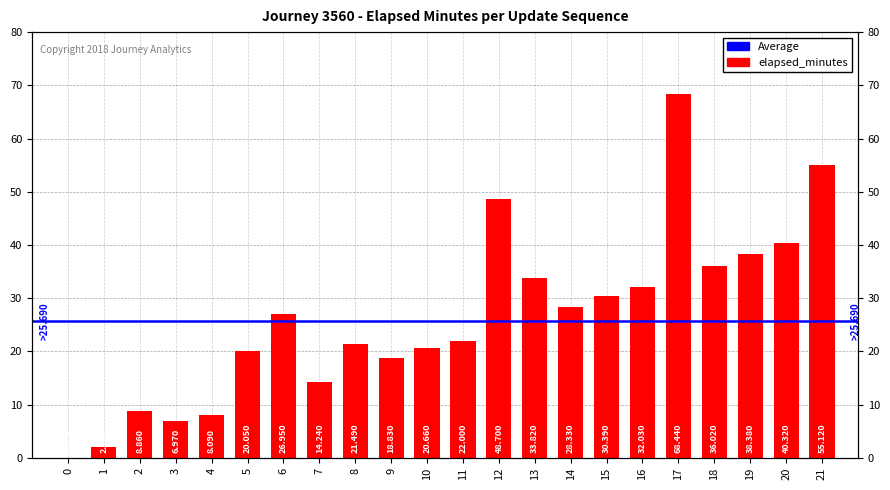

The chart shows a value of 47.1 at 14. True or false?

False